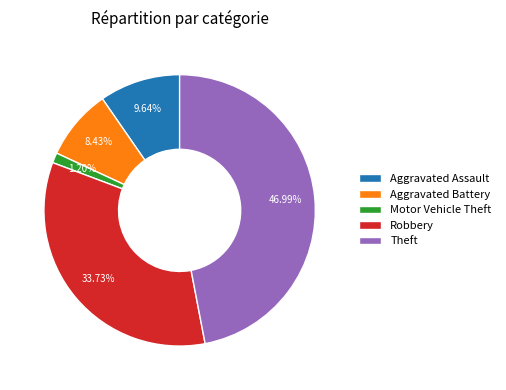

How many segments does this pie chart have?

5